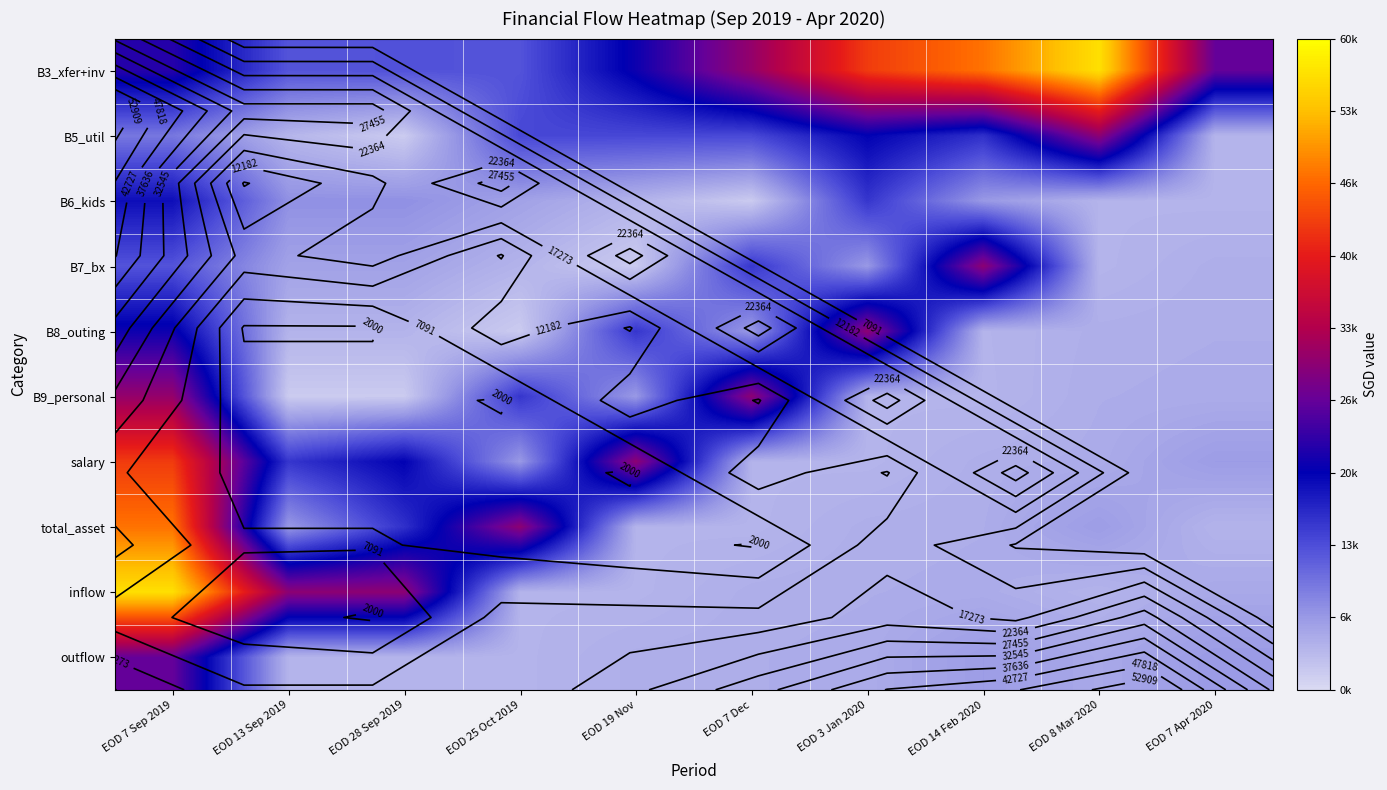

What is the total value across all series at EOD 14 Feb 2020?

128226.2